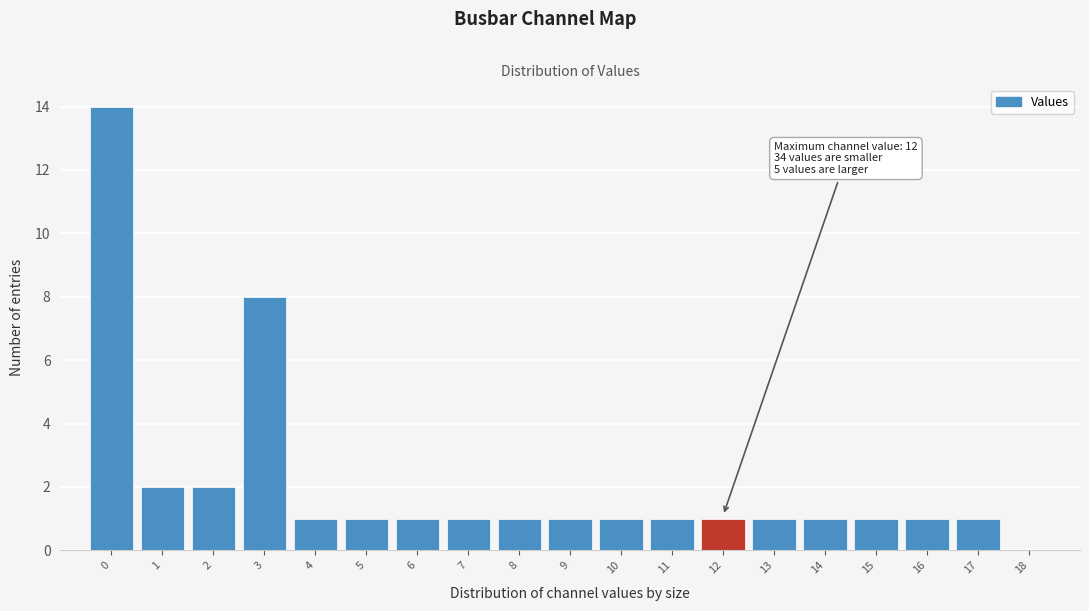

Which range on the x-axis has the tallest bar?

-0.5 to 0.5